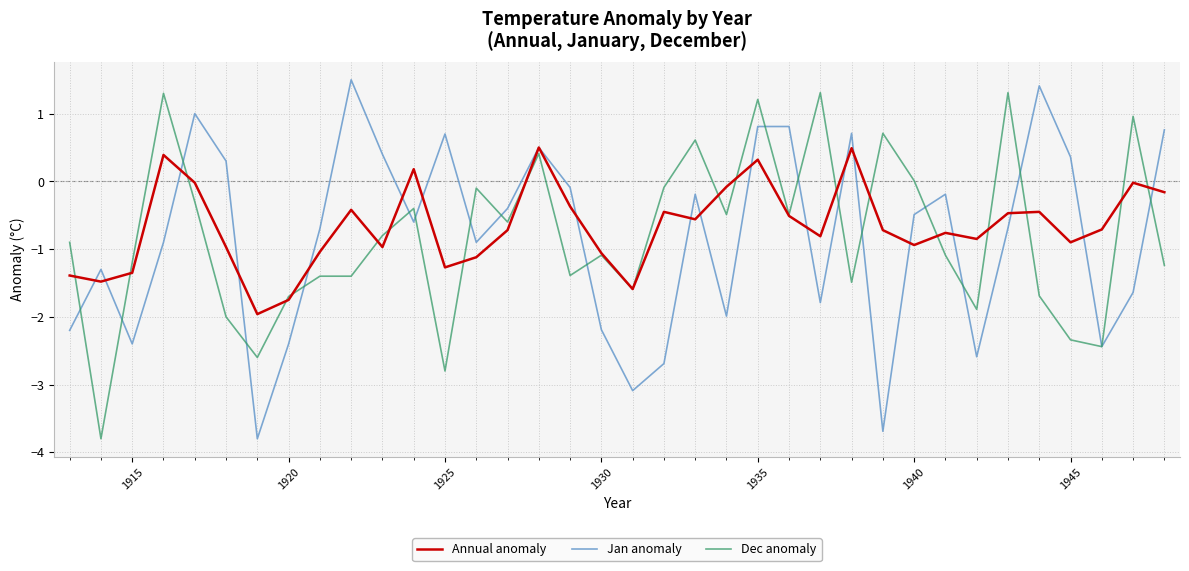

What is the maximum value for Jan anomaly?

1.5